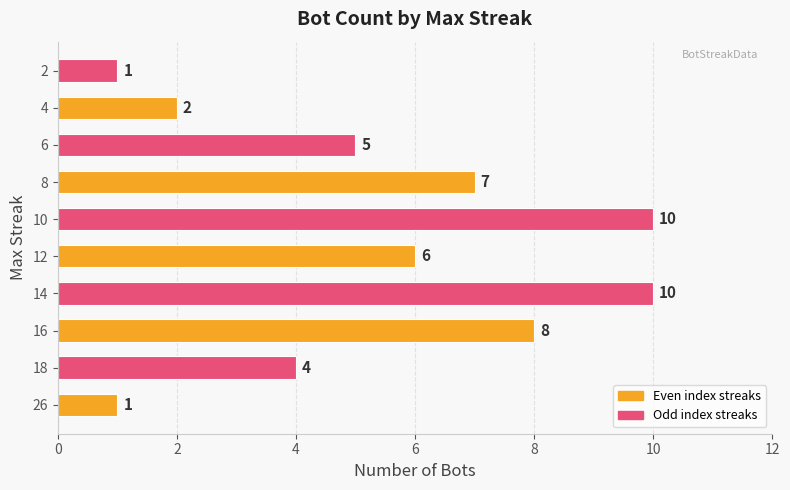

How many values are below 6?

5